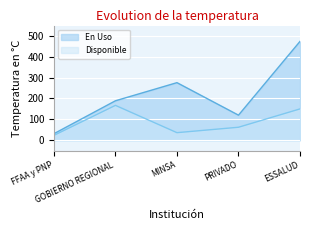

At how many categories does at least one series exceed 407?

1